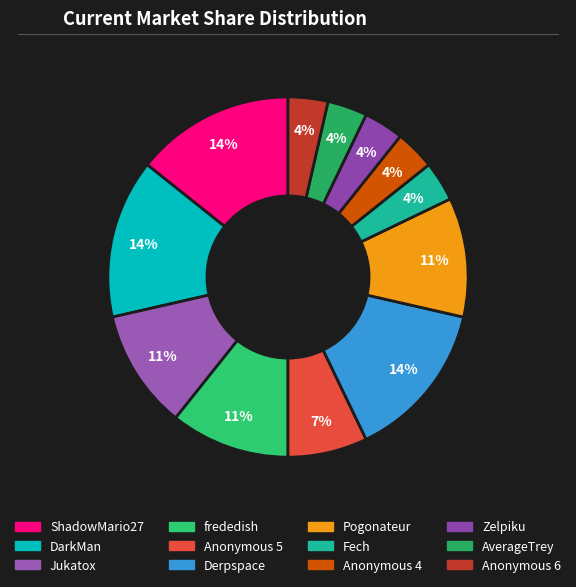

Which category has the smallest portion of the pie?

Fech